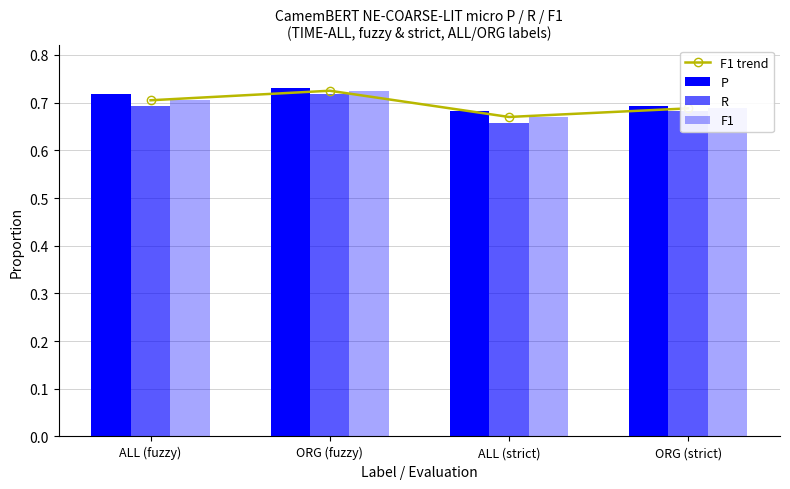

What value does the P series have at ORG (strict)?

0.7